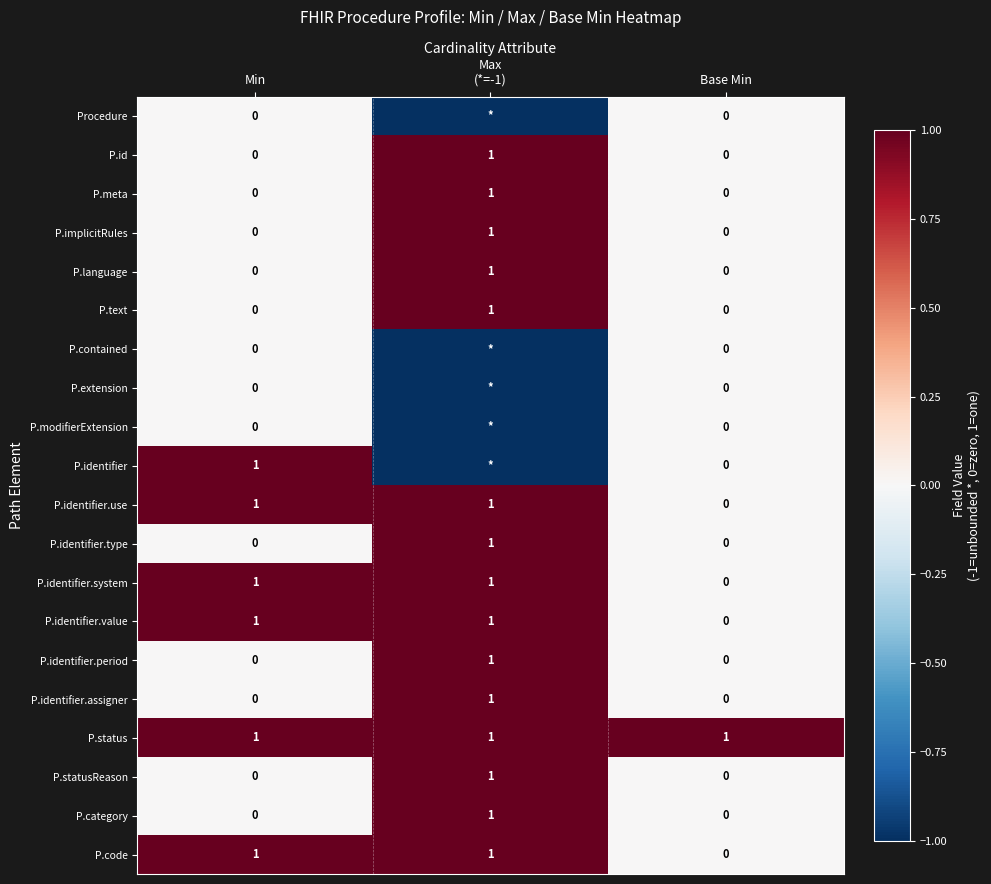

The value of P.identifier.assigner at Base Min is 0. True or false?

True